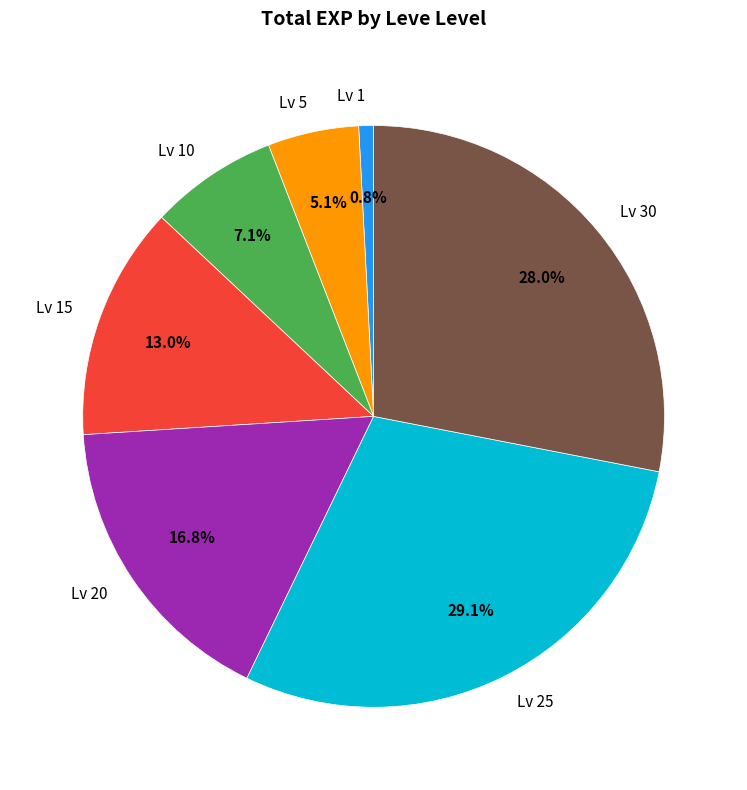

How many slices are in this pie chart?

7